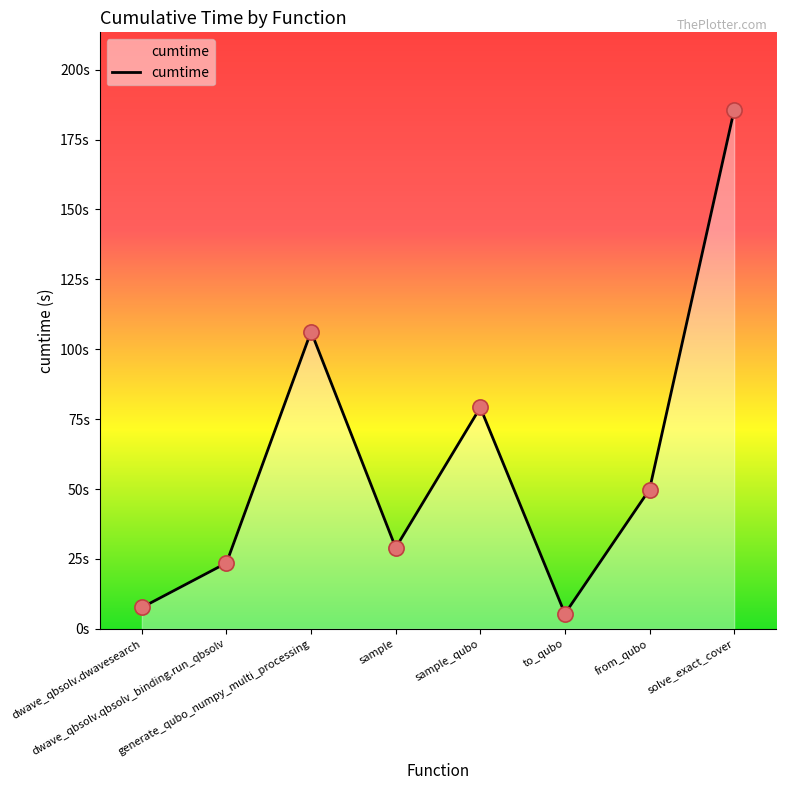

Between dwave_qbsolv.qbsolv_binding.run_qbsolv and solve_exact_cover, which is larger?

solve_exact_cover